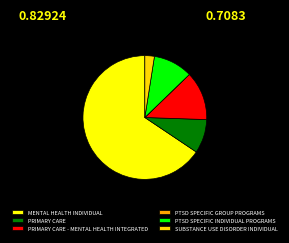

What is the ratio of the value at PRIMARY CARE - MENTAL HEALTH INTEGRATED to the value at PRIMARY CARE?

1.4